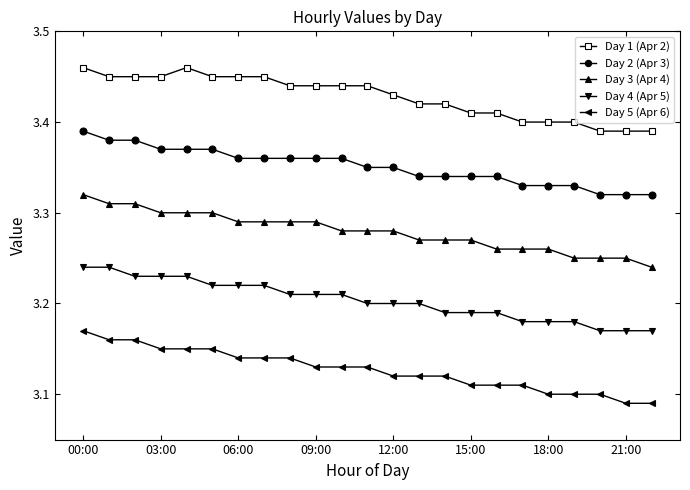

Does the chart display data point markers on the line(s)?

Yes